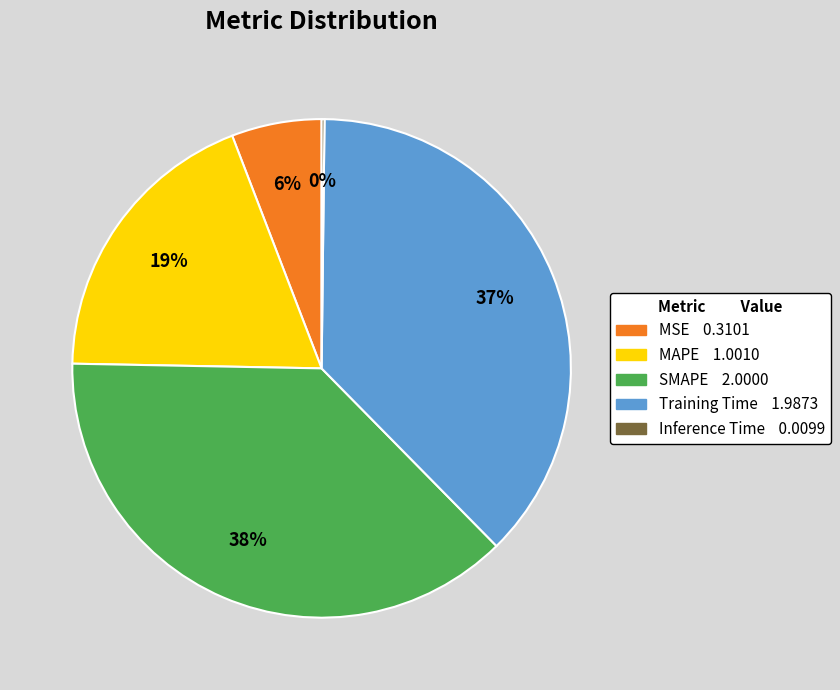

True or false: MSE accounts for 1% of the total.

False